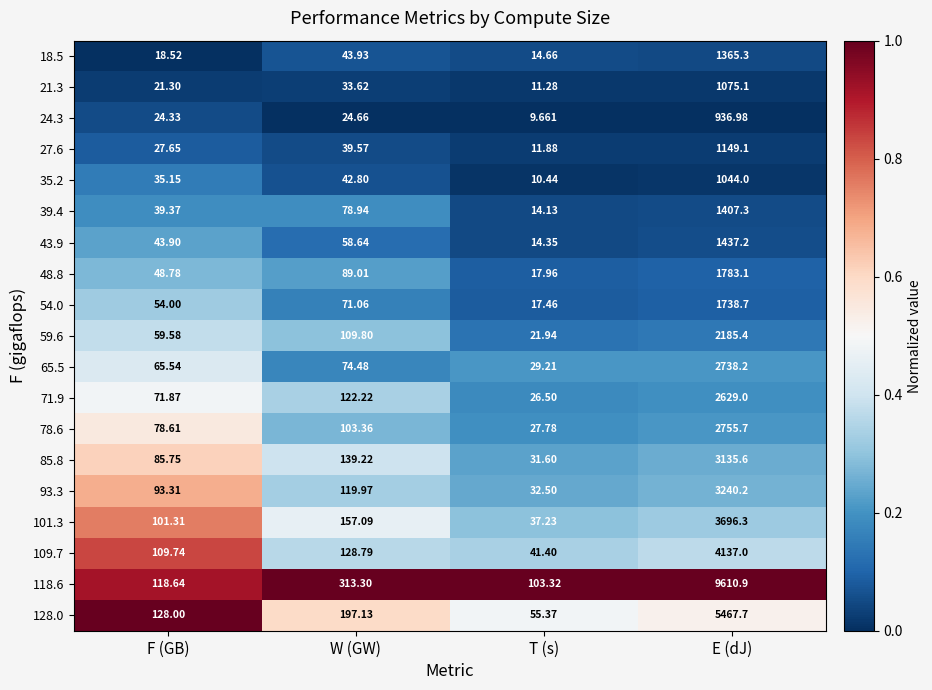

At which category is the sum across all series the highest?

E (dJ)